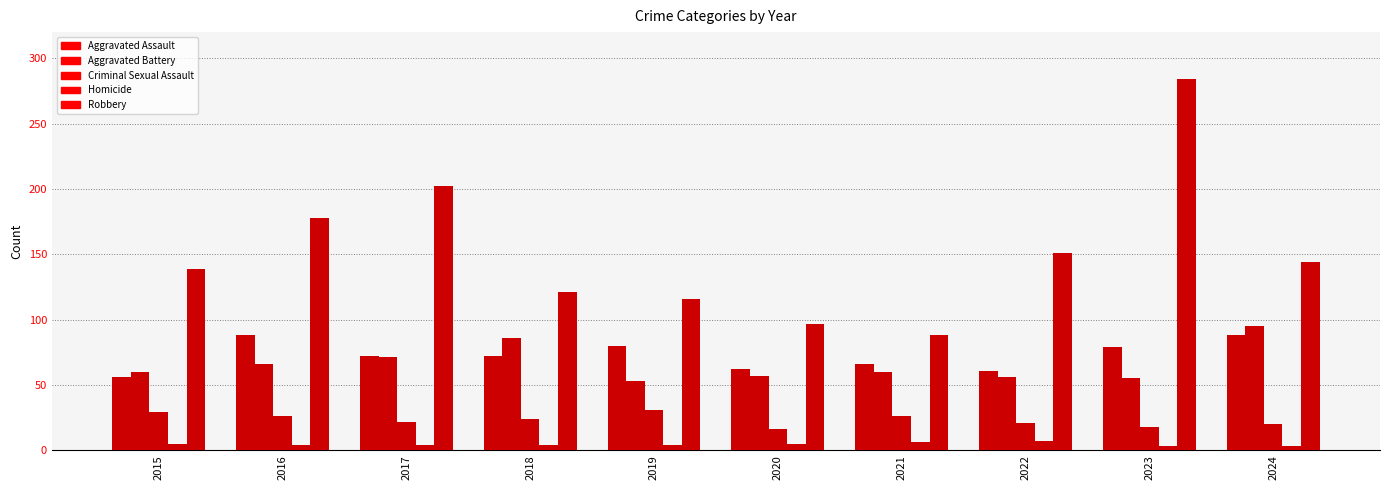

How many bars are there in total?

50